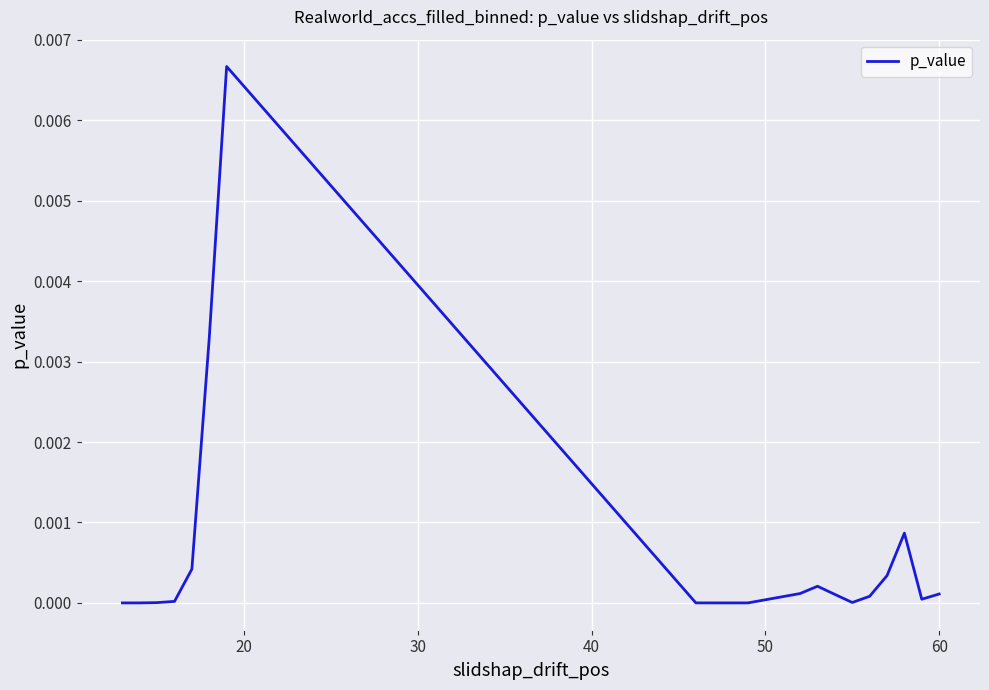

Does the chart display data point markers on the line(s)?

No